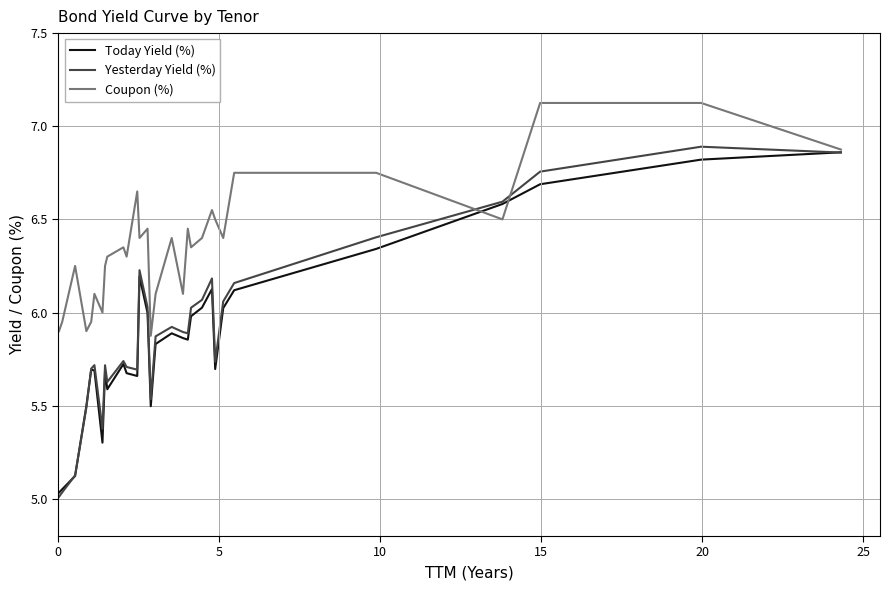

Which series has the largest total across all categories?

Coupon (%)